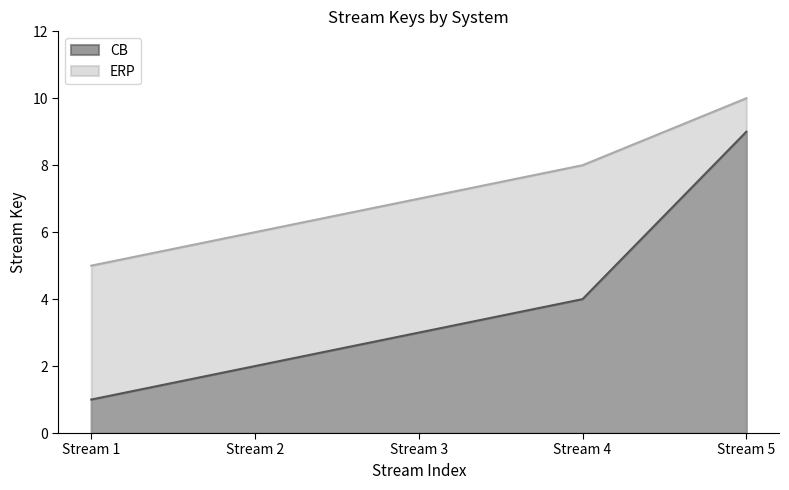

Which category has the highest value in the CB series?

Stream 5